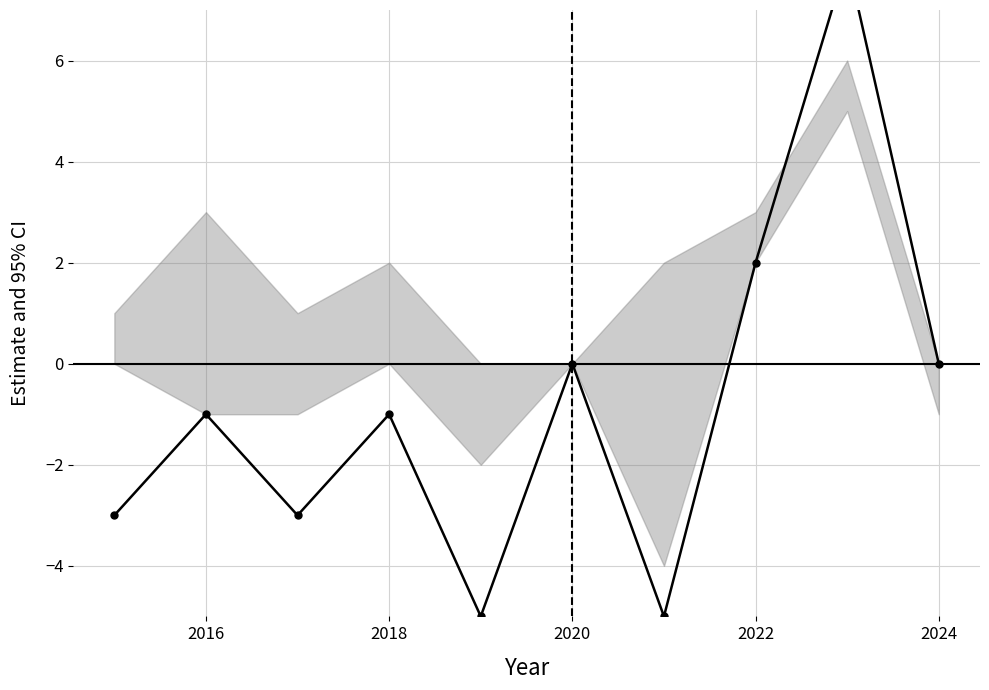

True or false: there are more than 1 points higher than both neighbors.

True